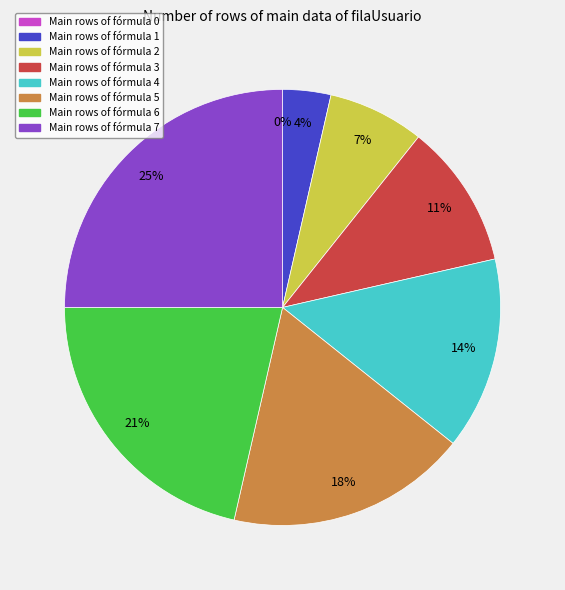

The filaUsuario 49 slice represents 1% of the pie. True or false?

False